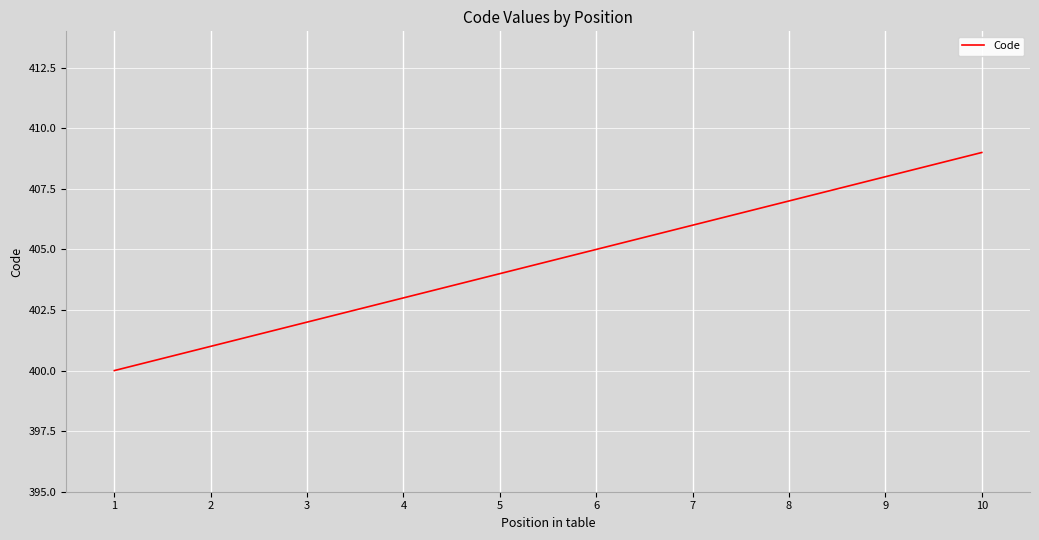

Which category has the lowest value across all series?

1